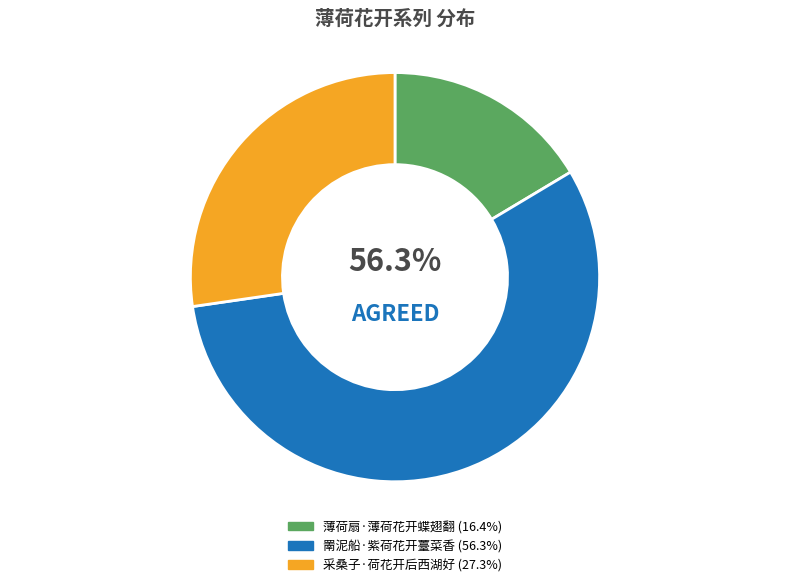

Between 采桑子·荷花开后西湖好 and 薄荷扇·薄荷花开蝶翅翻, which is larger?

采桑子·荷花开后西湖好